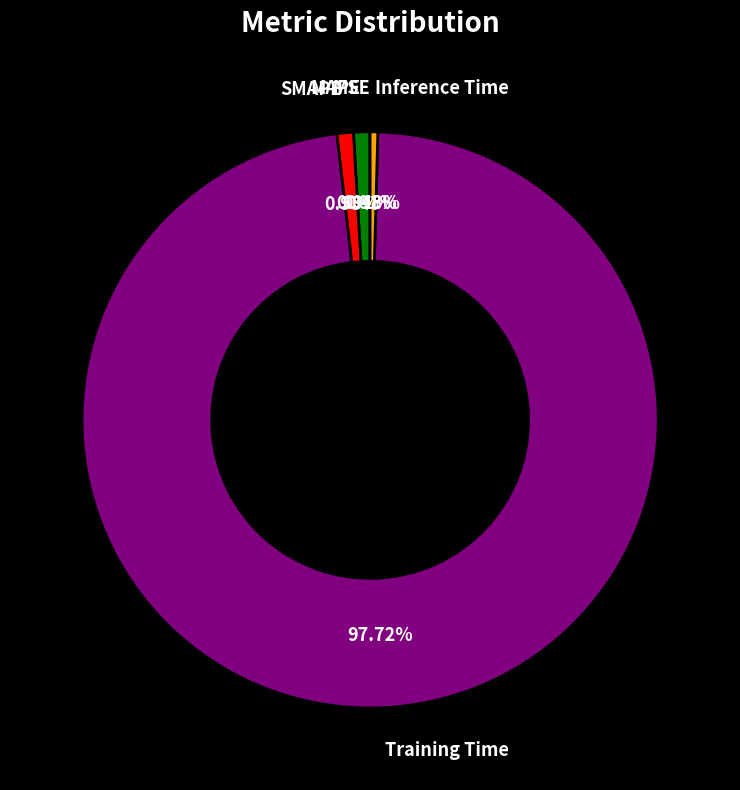

To the nearest percent, what is the difference between the largest and smallest slice percentages?

98%